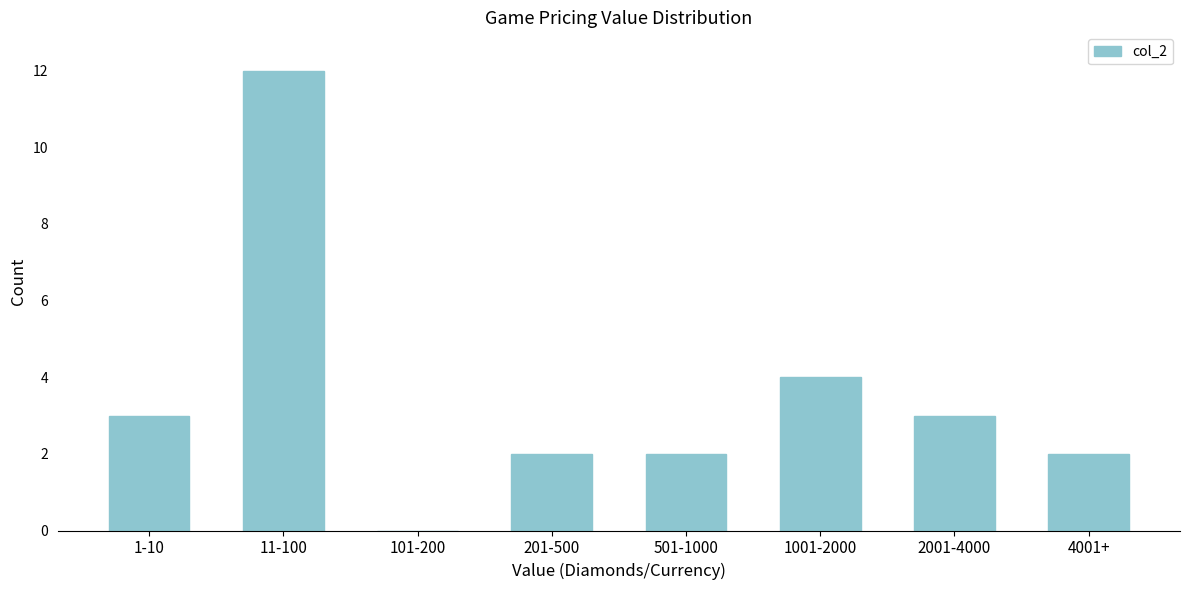

Reading left to right, transcribe all the data shown in this chart.

1-10=3	11-100=12	101-200=0	201-500=2	501-1000=2	1001-2000=4	2001-4000=3	4001+=2